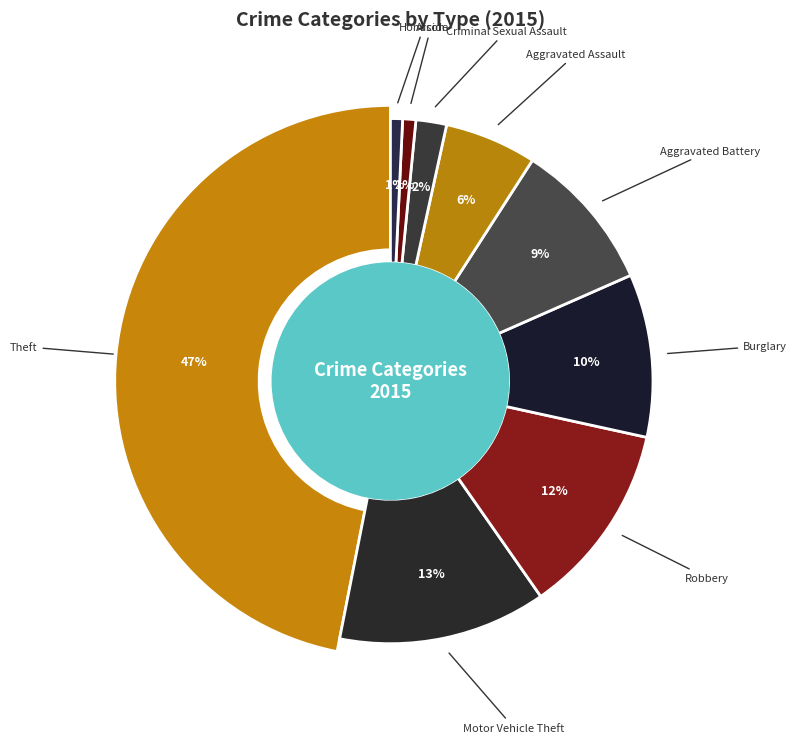

Is the sum of Aggravated Assault and Theft greater than half?

Yes